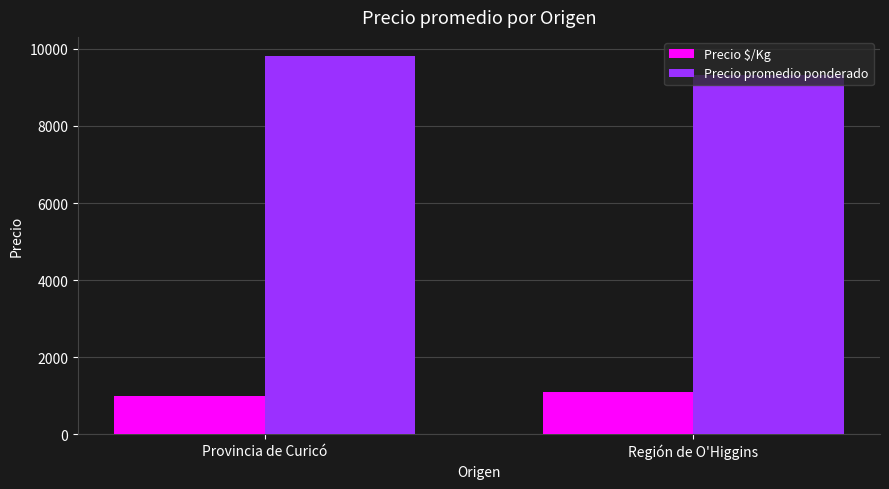

What is the difference between the highest and lowest values at Provincia de Curicó?

8820